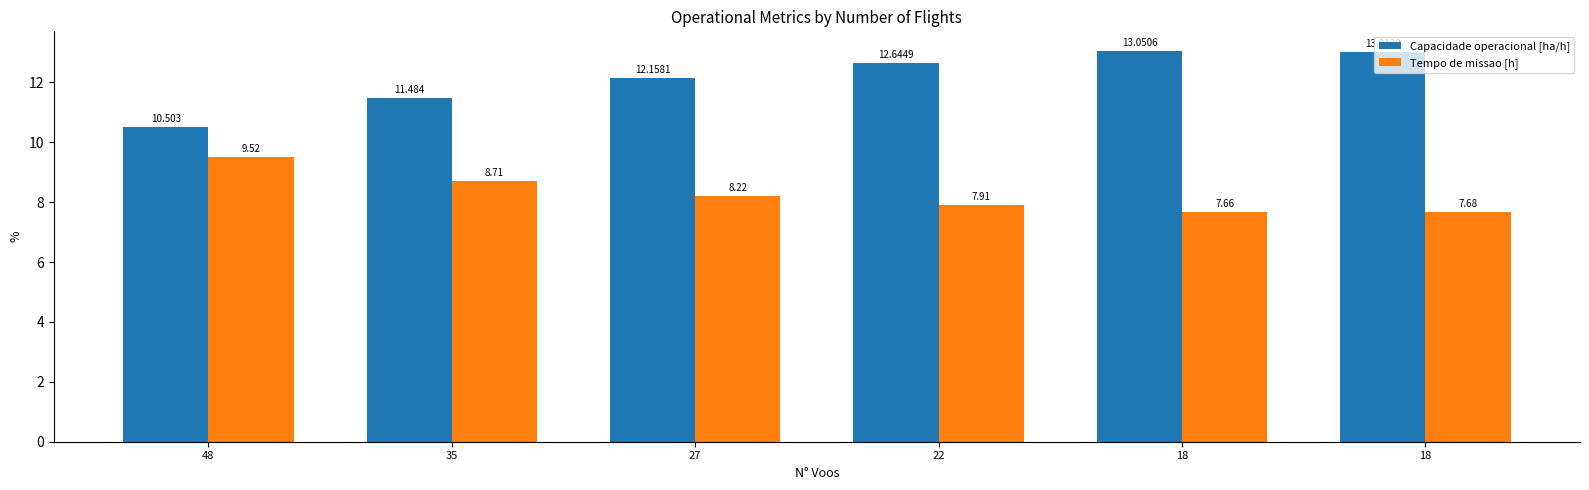

True or false: Tempo de missao [h] has a value of 13.5 at 18.

False